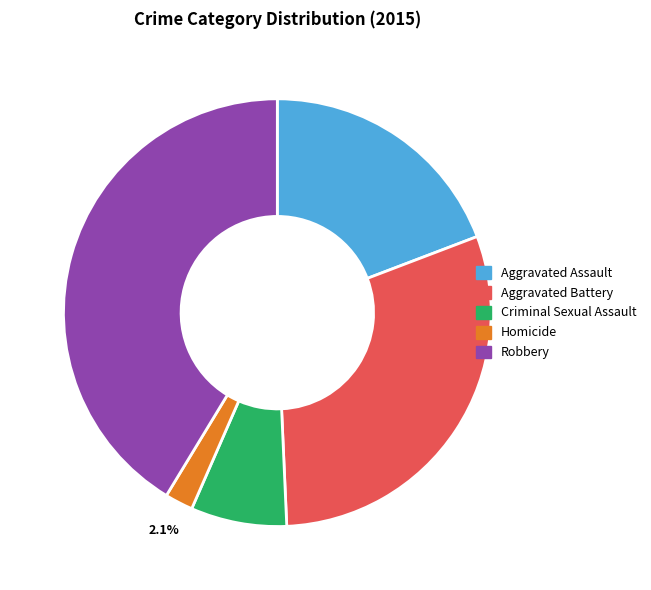

Combined, what portion of the pie is Aggravated Battery and Homicide?

32.2%